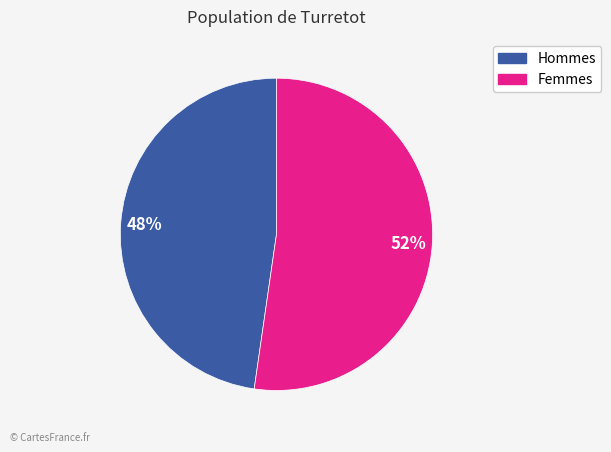

What percentage is the Hommes slice, to the nearest percent?

48%